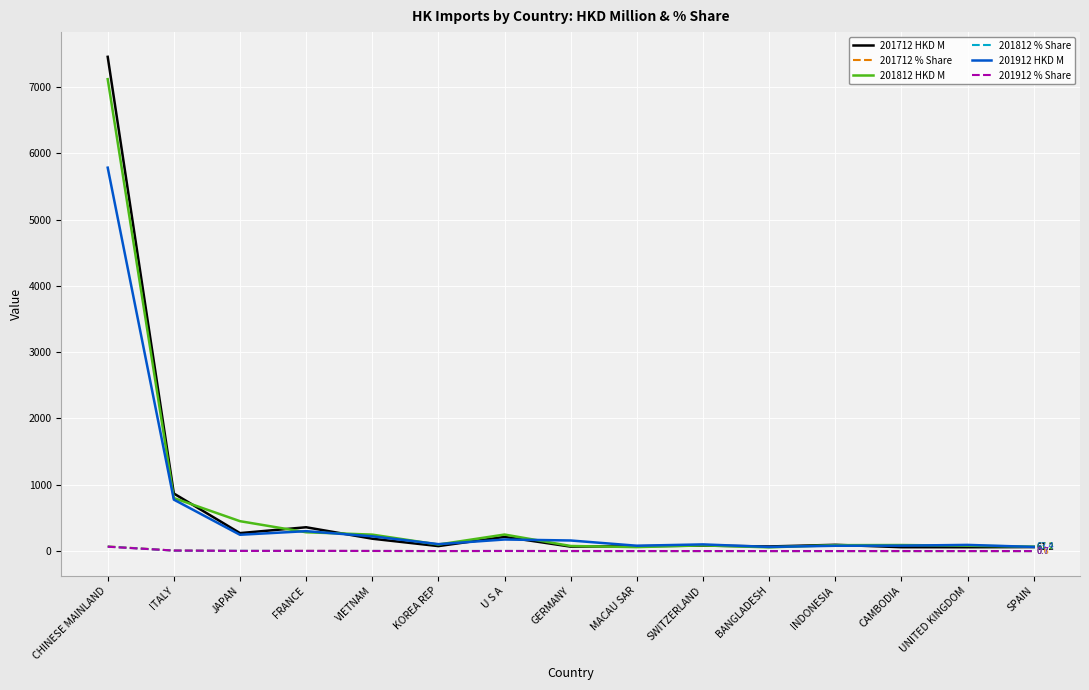

Which series has the widest spread of values?

201712 HKD M